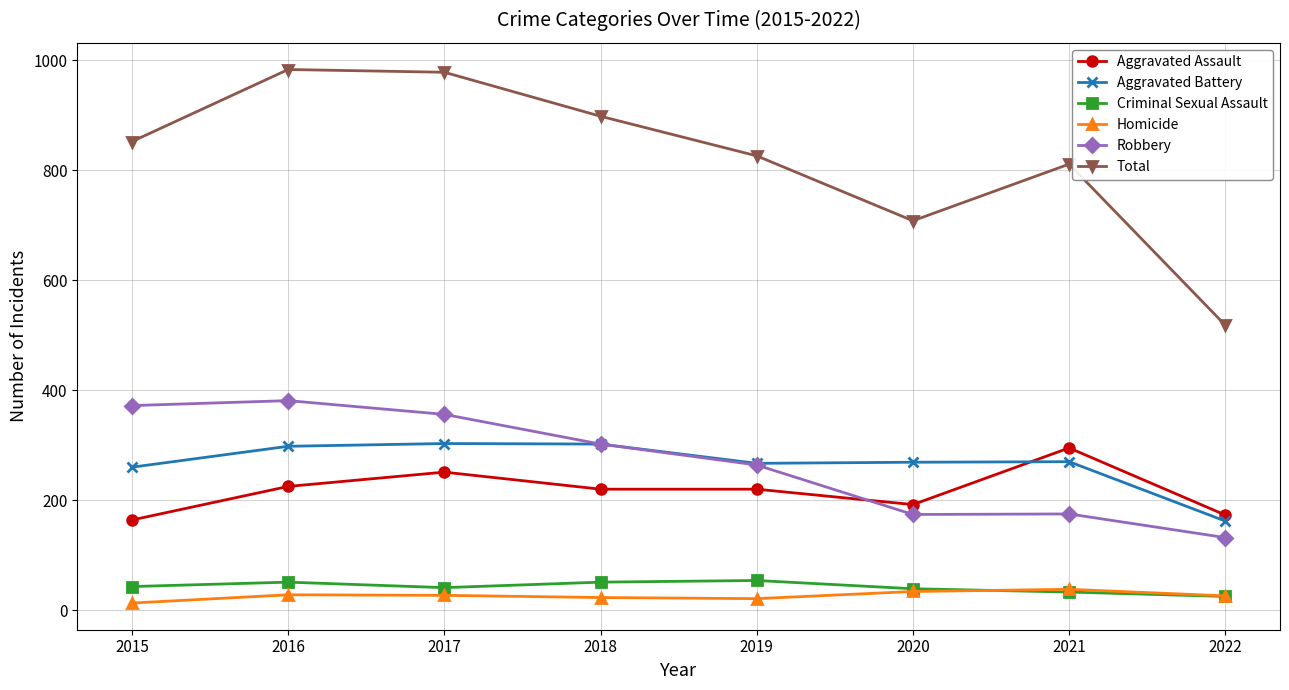

Where is the first local minimum for Robbery?

2020